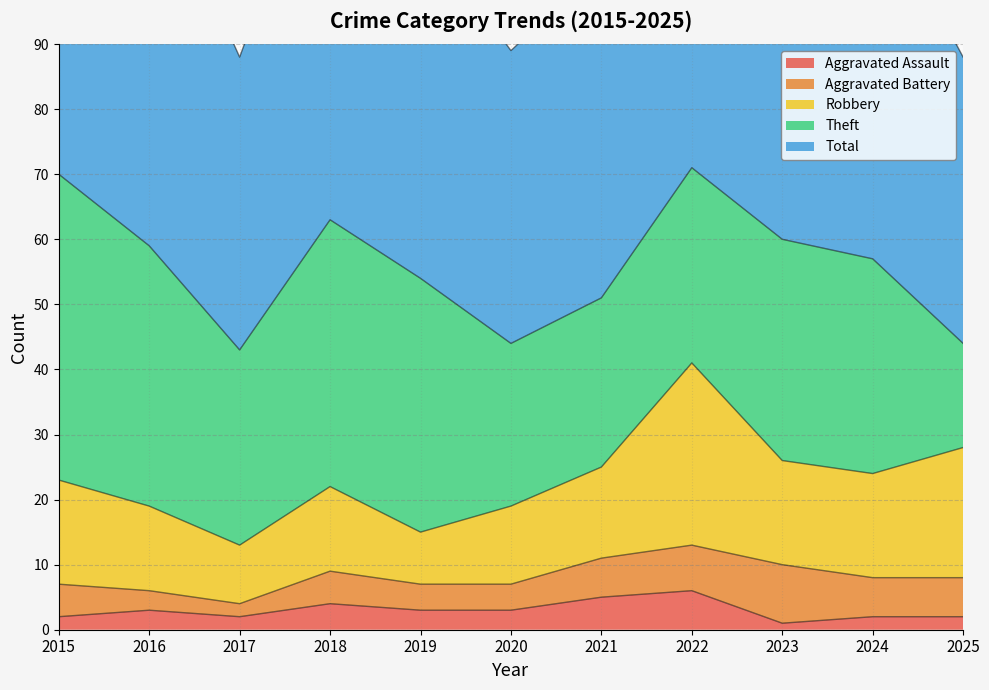

At 2016, list the series in order from smallest to largest.

Aggravated Assault, Aggravated Battery, Robbery, Theft, Total